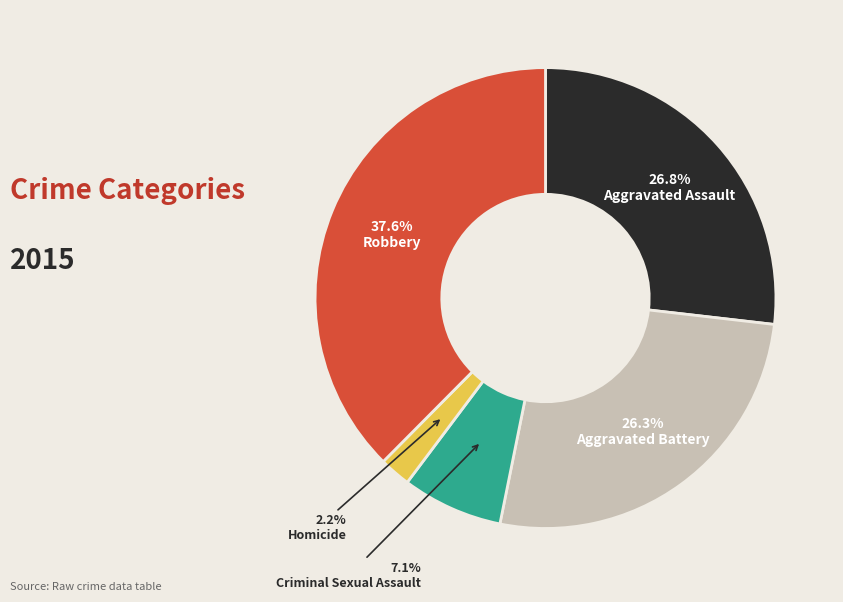

Is there a majority slice in this chart?

No